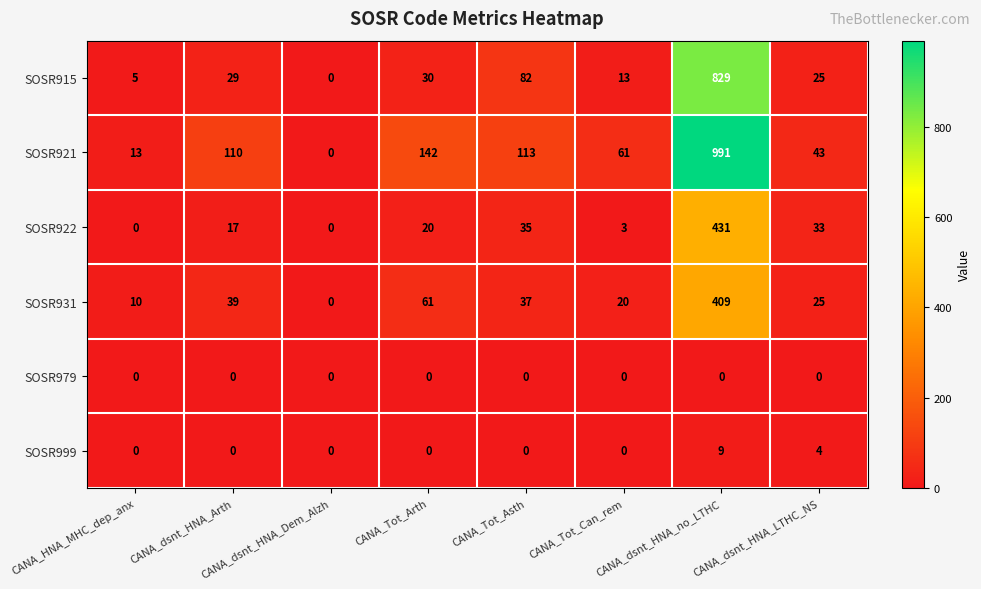

What is the difference between the maximum and minimum values in the SOSR999 series?

9